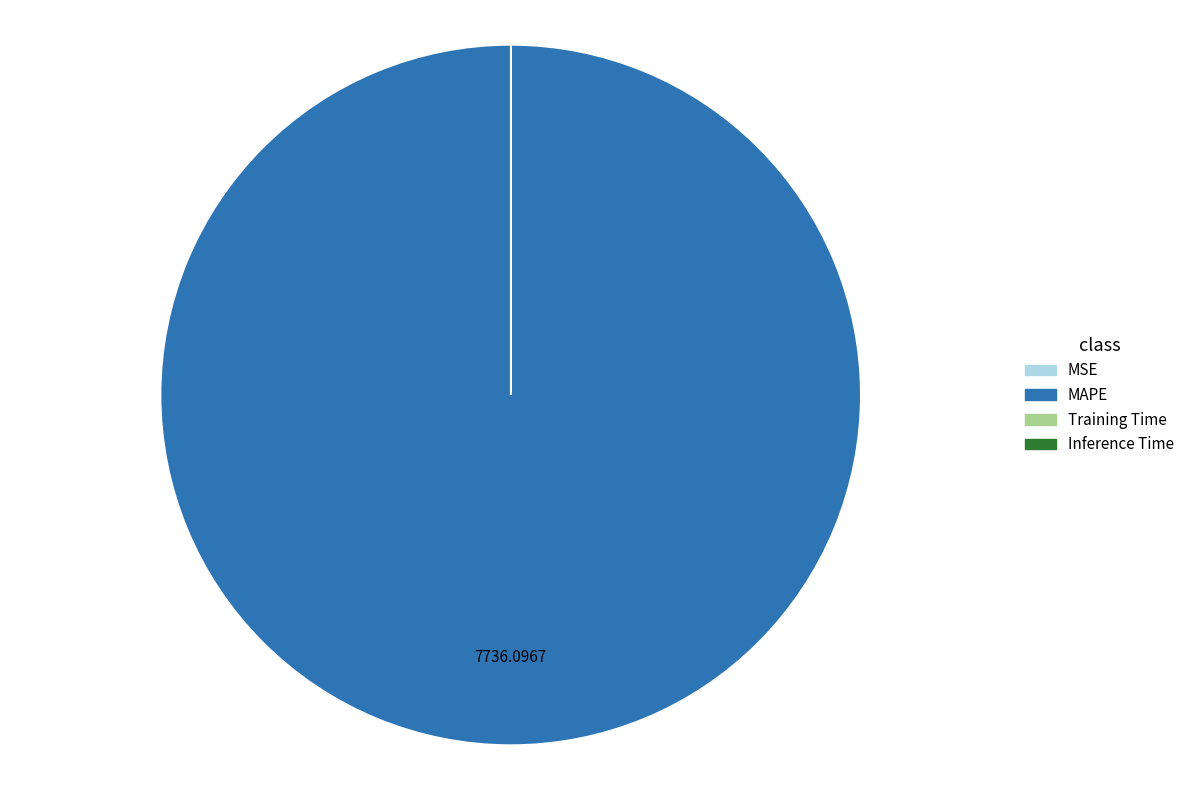

Is there any slice that represents more than half of the pie?

Yes